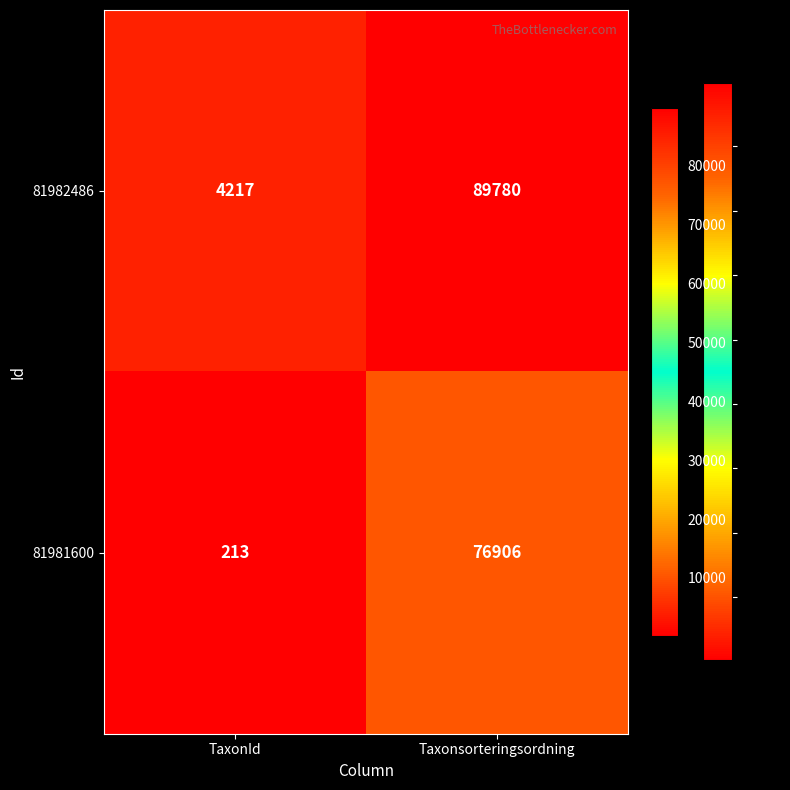

The value of 81982486 at Taxonsorteringsordning is 148515. True or false?

False